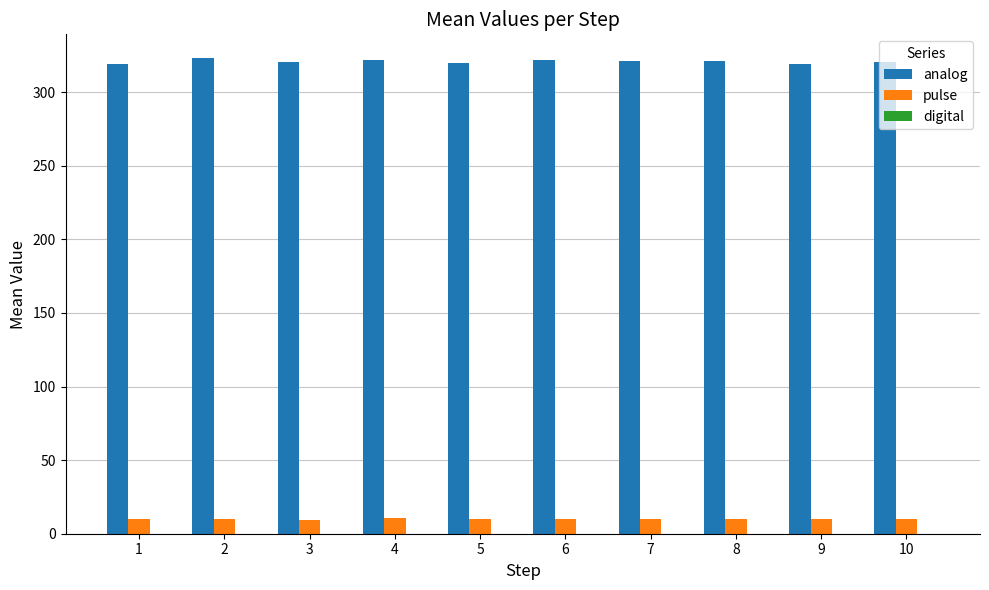

What is the spread (max minus min) of values at 10?

310.7